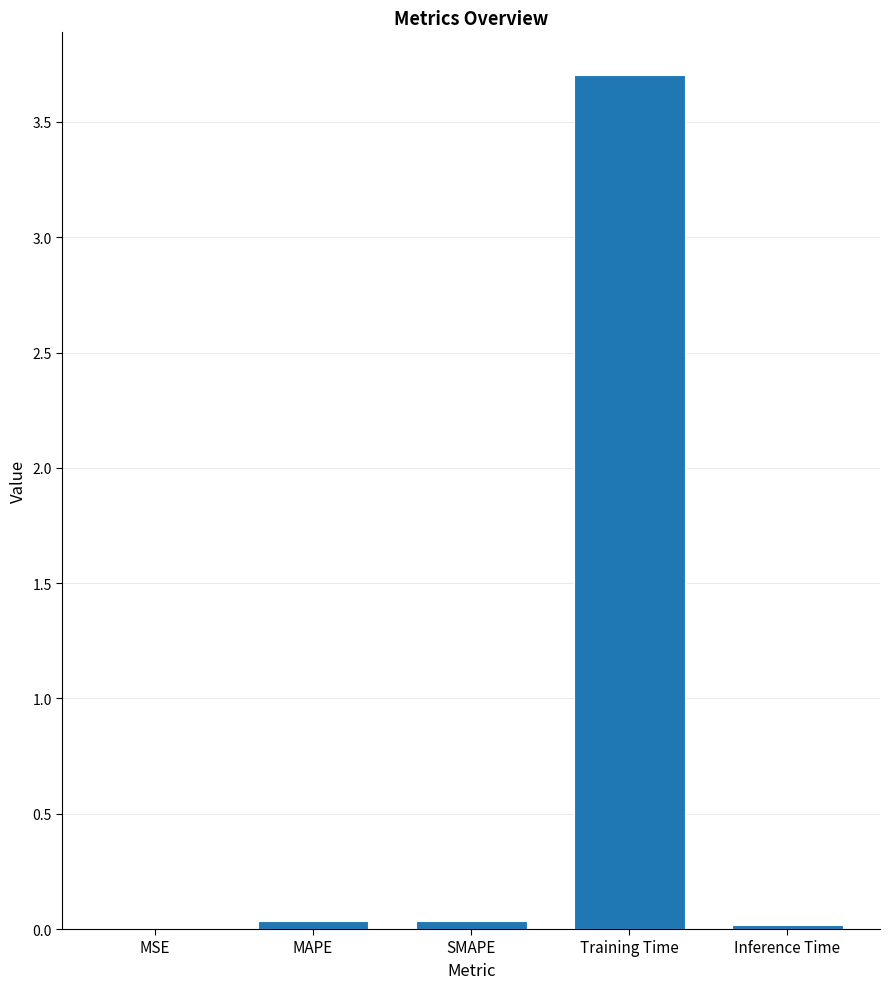

What is the change in value from MAPE to Training Time?

+3.7